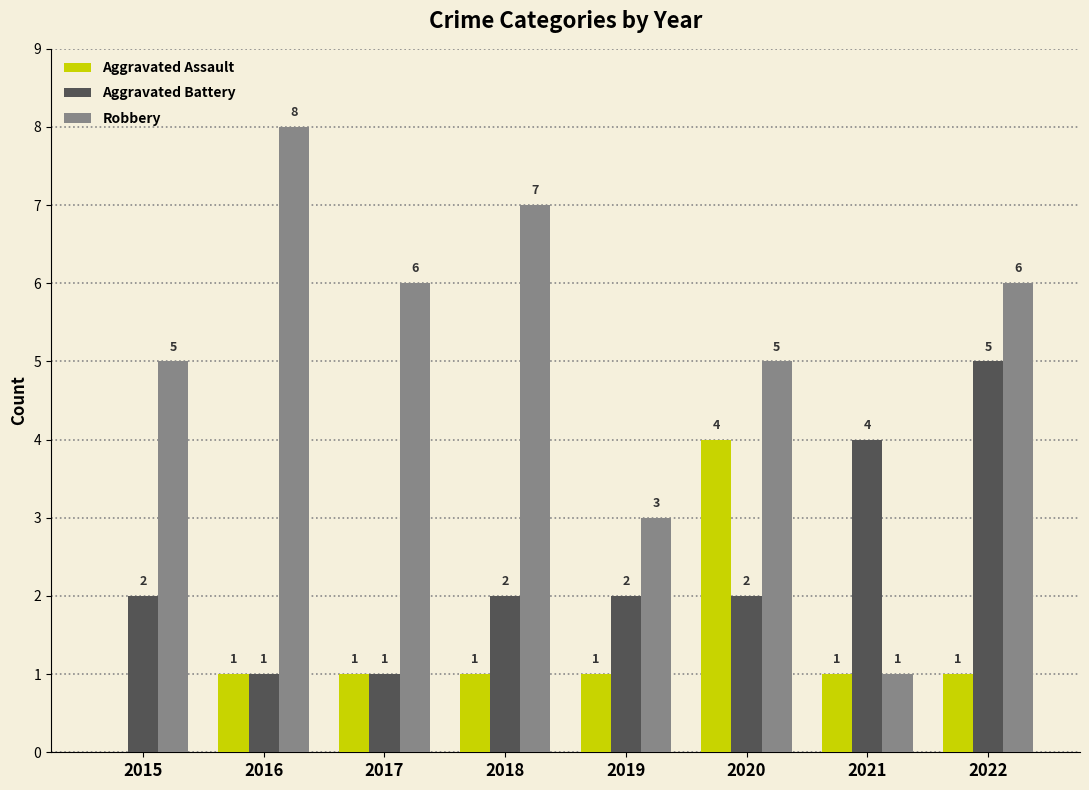

The Robbery series shows 4 at 2016. True or false?

False